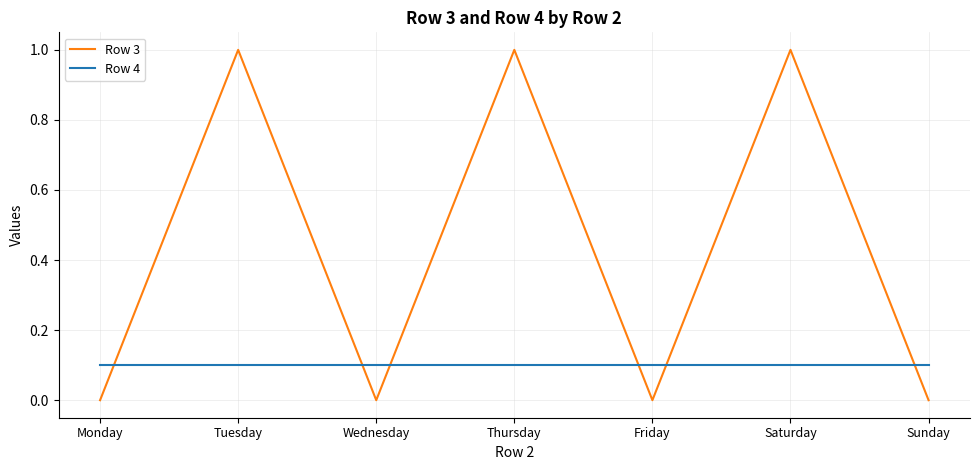

Rank the series by their average value, from highest to lowest.

Row 3, Row 4